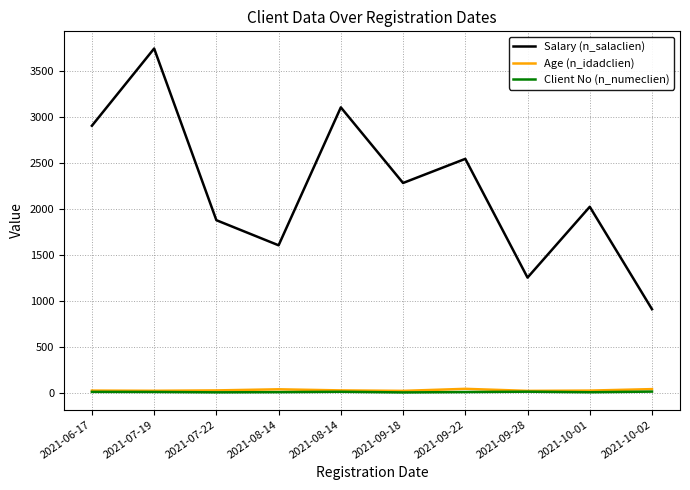

Reading right to left, transcribe all the data shown in this chart.

Salary (n_salaclien): 2021-10-02=905.9	2021-10-01=2019.8	2021-09-28=1249.8	2021-09-22=2540.9	2021-09-18=2278.5	2021-08-14=3100.8	2021-08-14=1600.9	2021-07-22=1873.9	2021-07-19=3740.6	2021-06-17=2900.9
Age (n_idadclien): 2021-10-02=37.0	2021-10-01=21.0	2021-09-28=18.0	2021-09-22=40.0	2021-09-18=18.0	2021-08-14=23.0	2021-08-14=35.0	2021-07-22=23.0	2021-07-19=19.0	2021-06-17=21.0
Client No (n_numeclien): 2021-10-02=10.0	2021-10-01=3.0	2021-09-28=9.0	2021-09-22=5.0	2021-09-18=1.0	2021-08-14=8.0	2021-08-14=4.0	2021-07-22=2.0	2021-07-19=6.0	2021-06-17=7.0